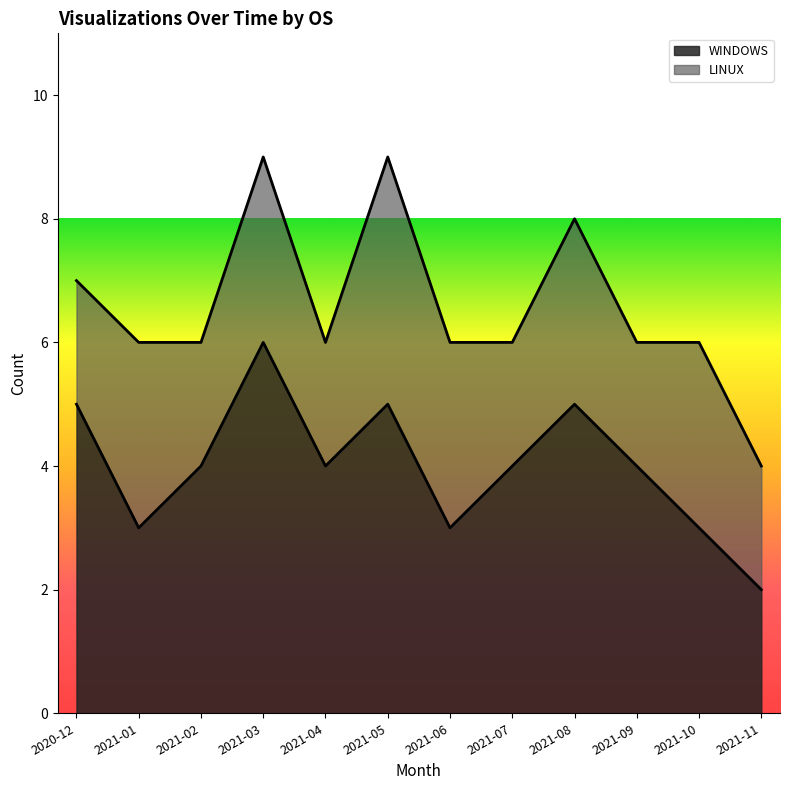

True or false: WINDOWS has a value of 3 at 2021-06.

True